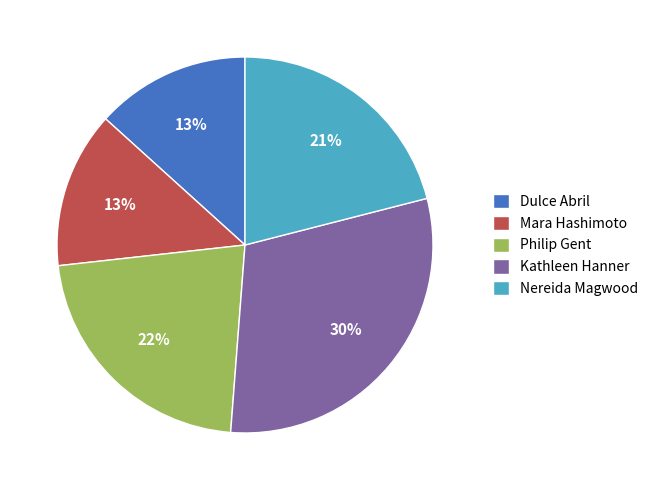

To the nearest percent, what portion does Kathleen Hanner represent?

30%